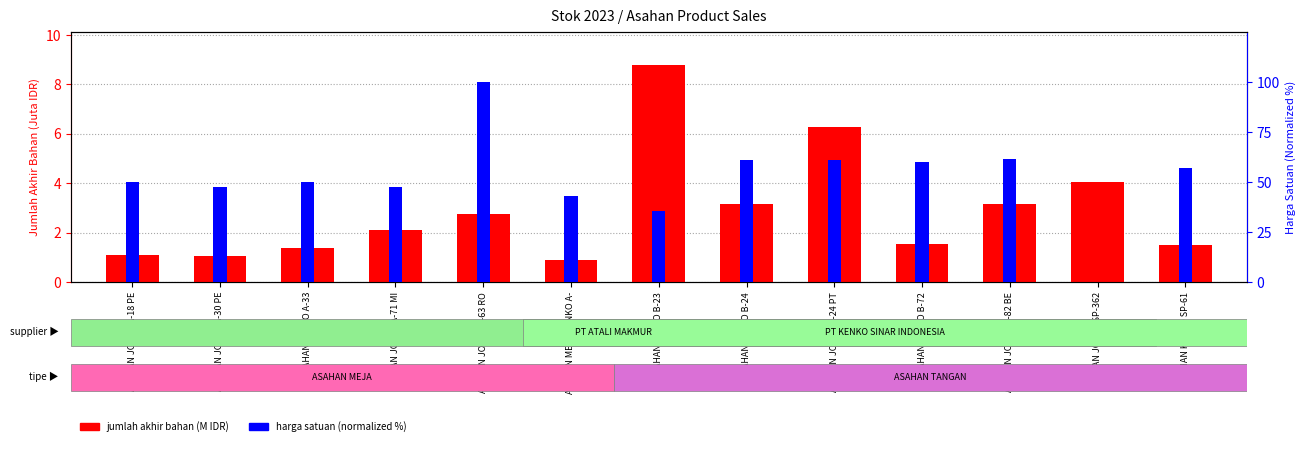

Which category has the lowest value across all series?

ASAHAN JOYKO SP-362